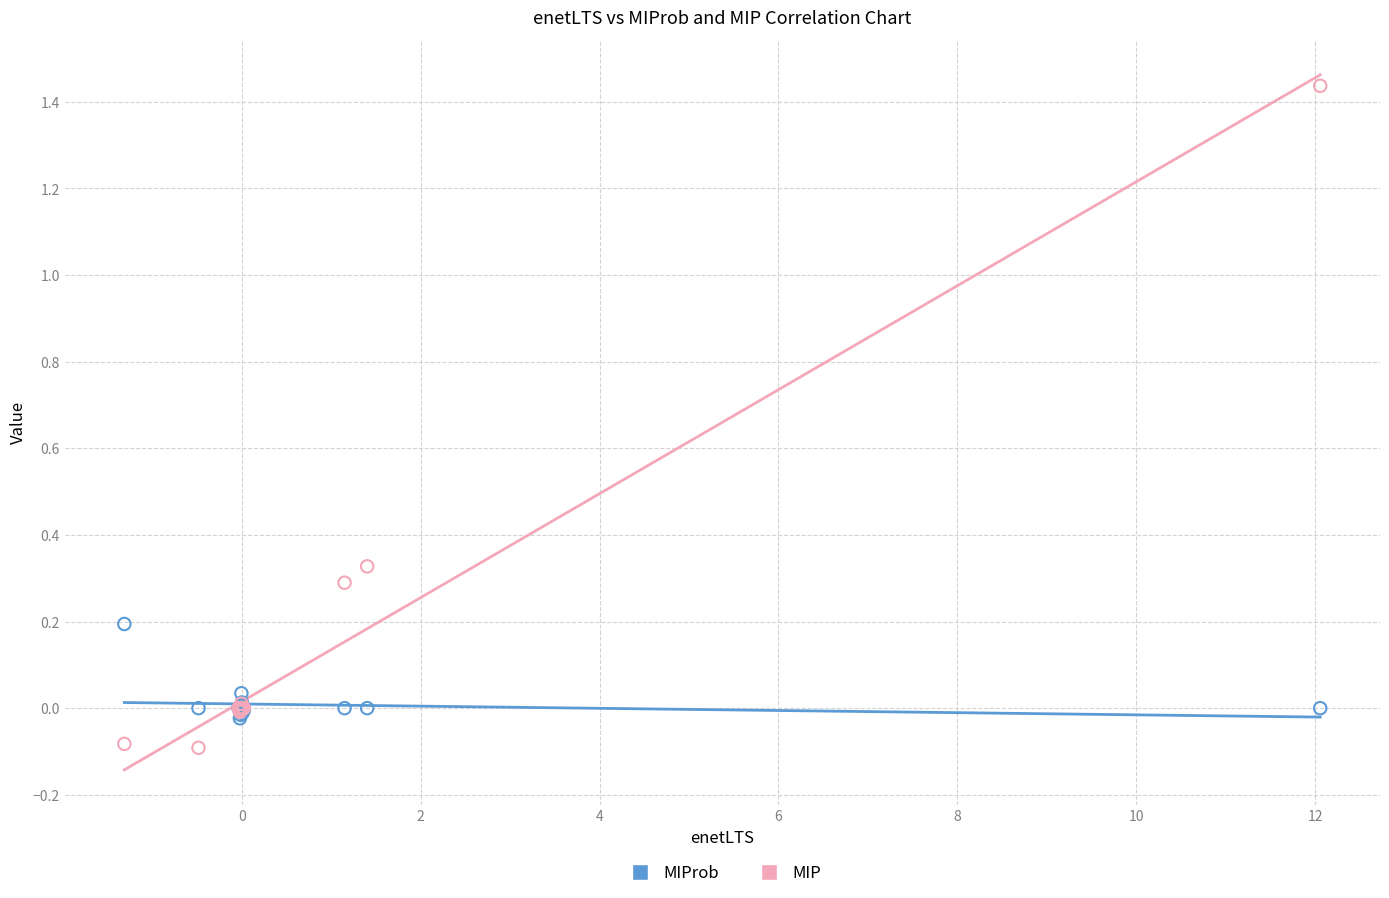

Which series contains the lowest Y value?

MIP